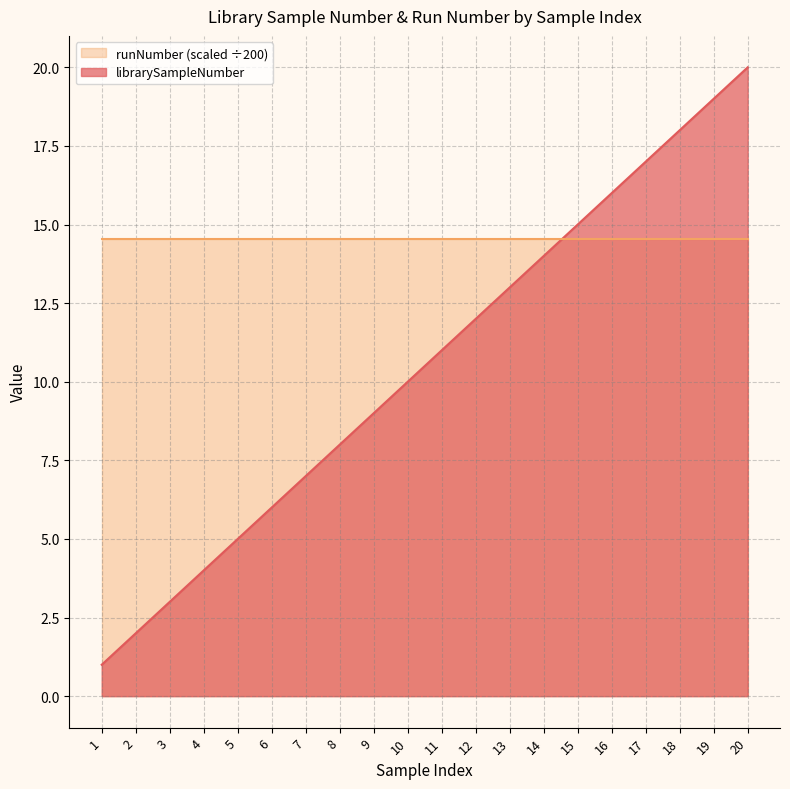

What is the difference between the maximum and minimum values in the librarySampleNumber series?

19.0